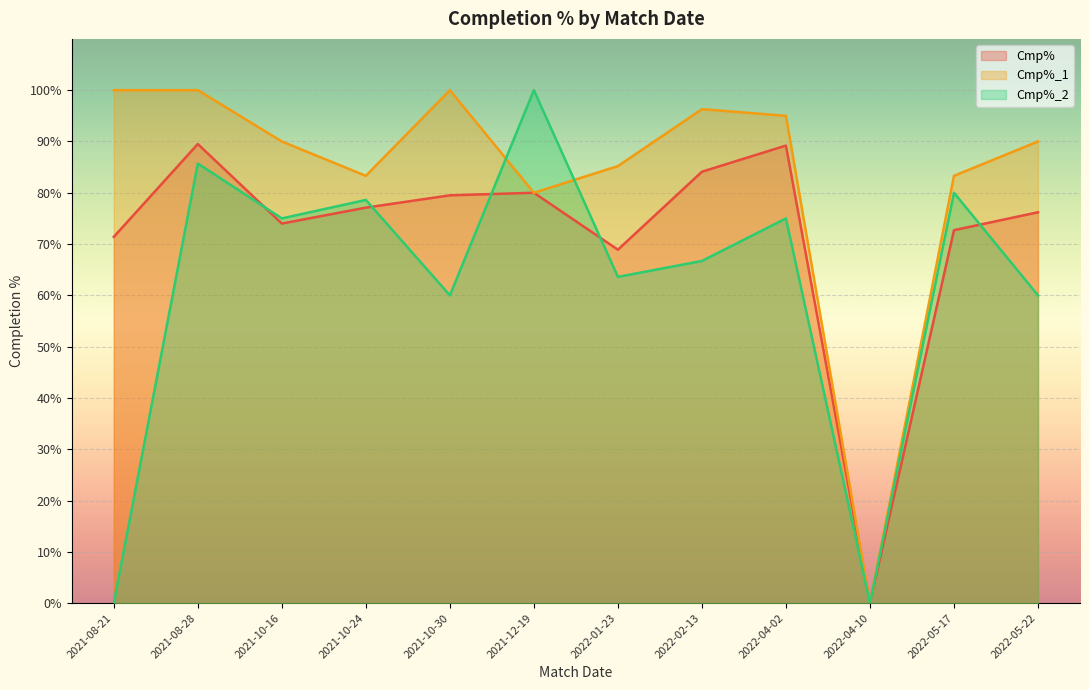

How many lines are shown in the chart?

3